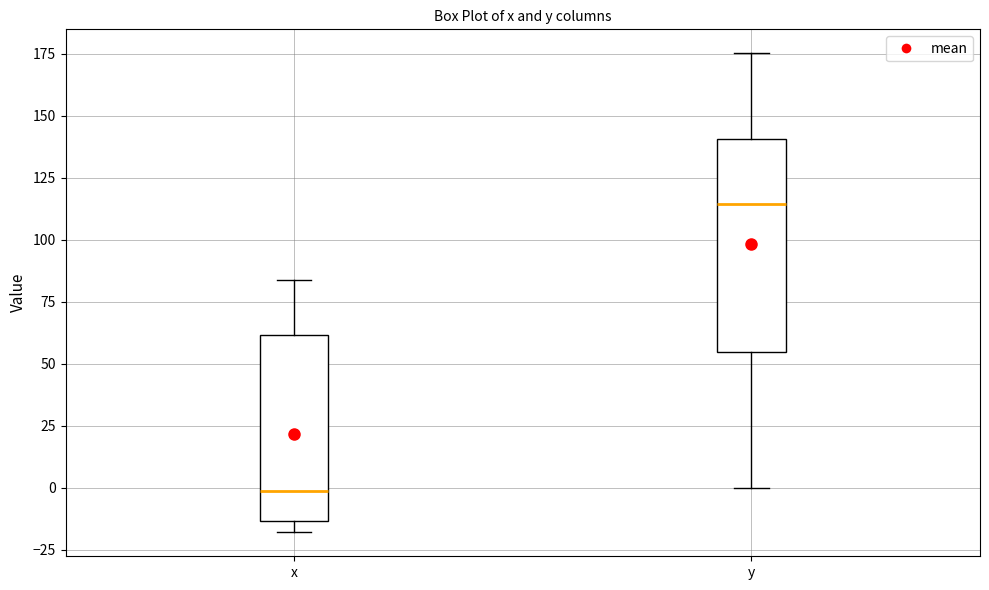

Which box has the lowest median line?

x